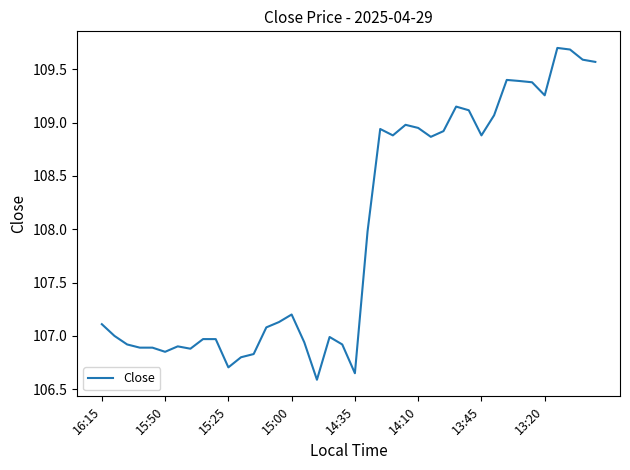

What is the maximum value shown in the chart?

109.7